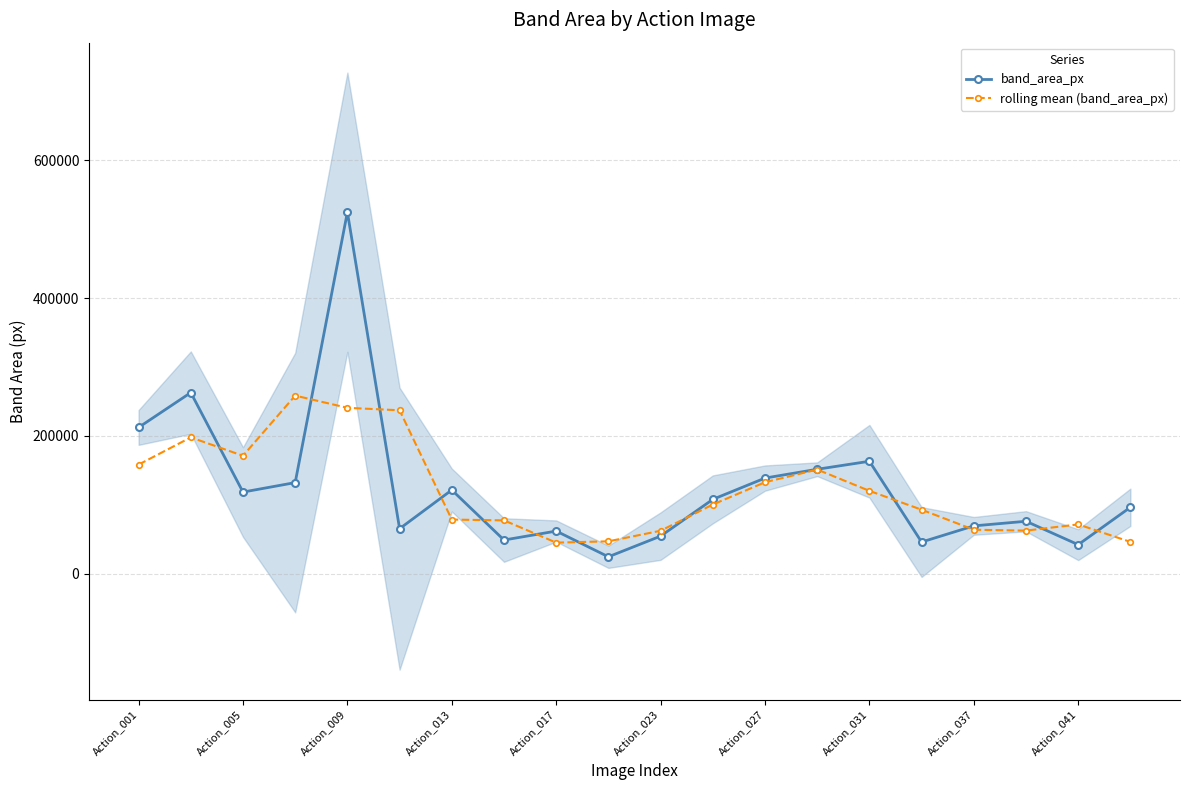

How many lines are shown in the chart?

2